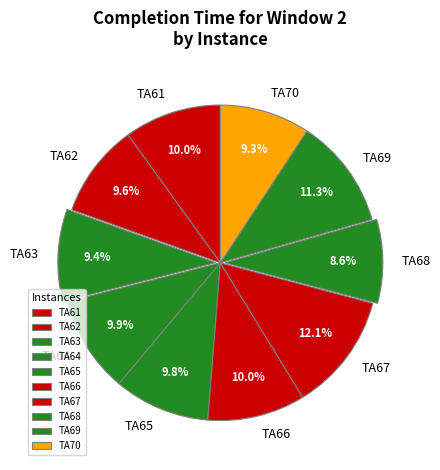

True or false: TA62 accounts for 10% of the total.

True